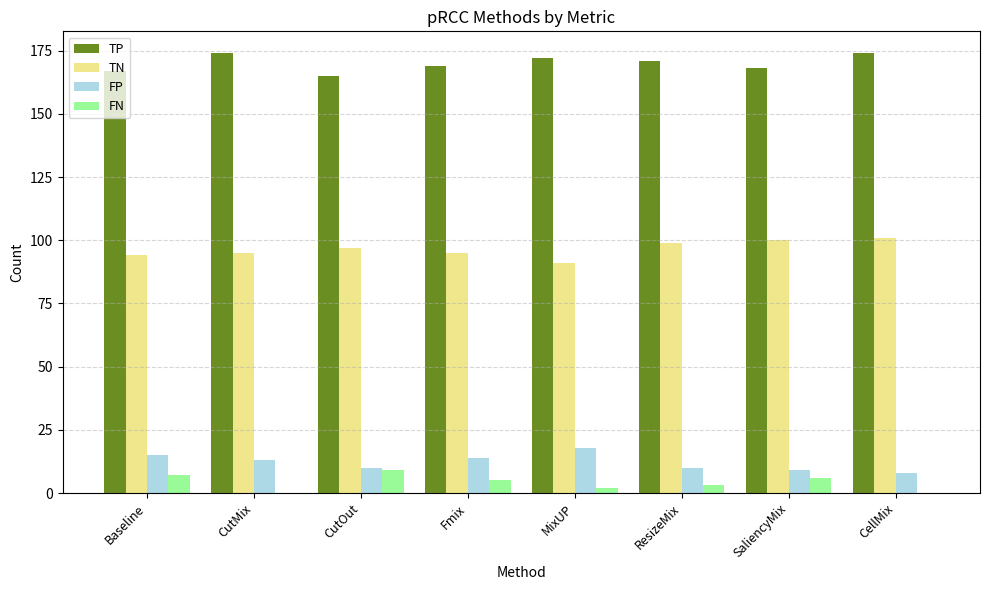

What is the sum of all FP values?

97